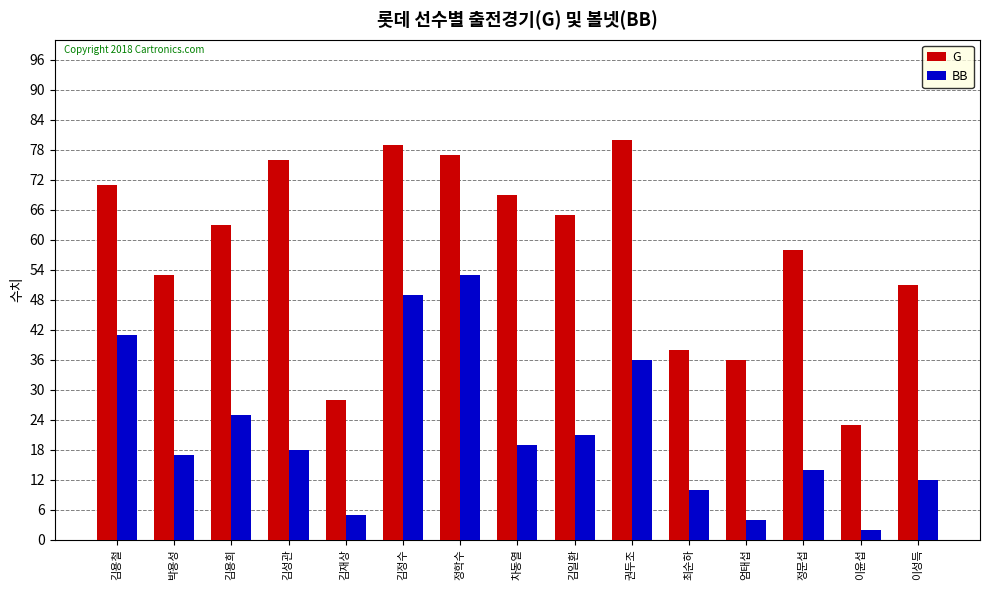

What is the difference between the BB values at 최순하 and 차동열?

9